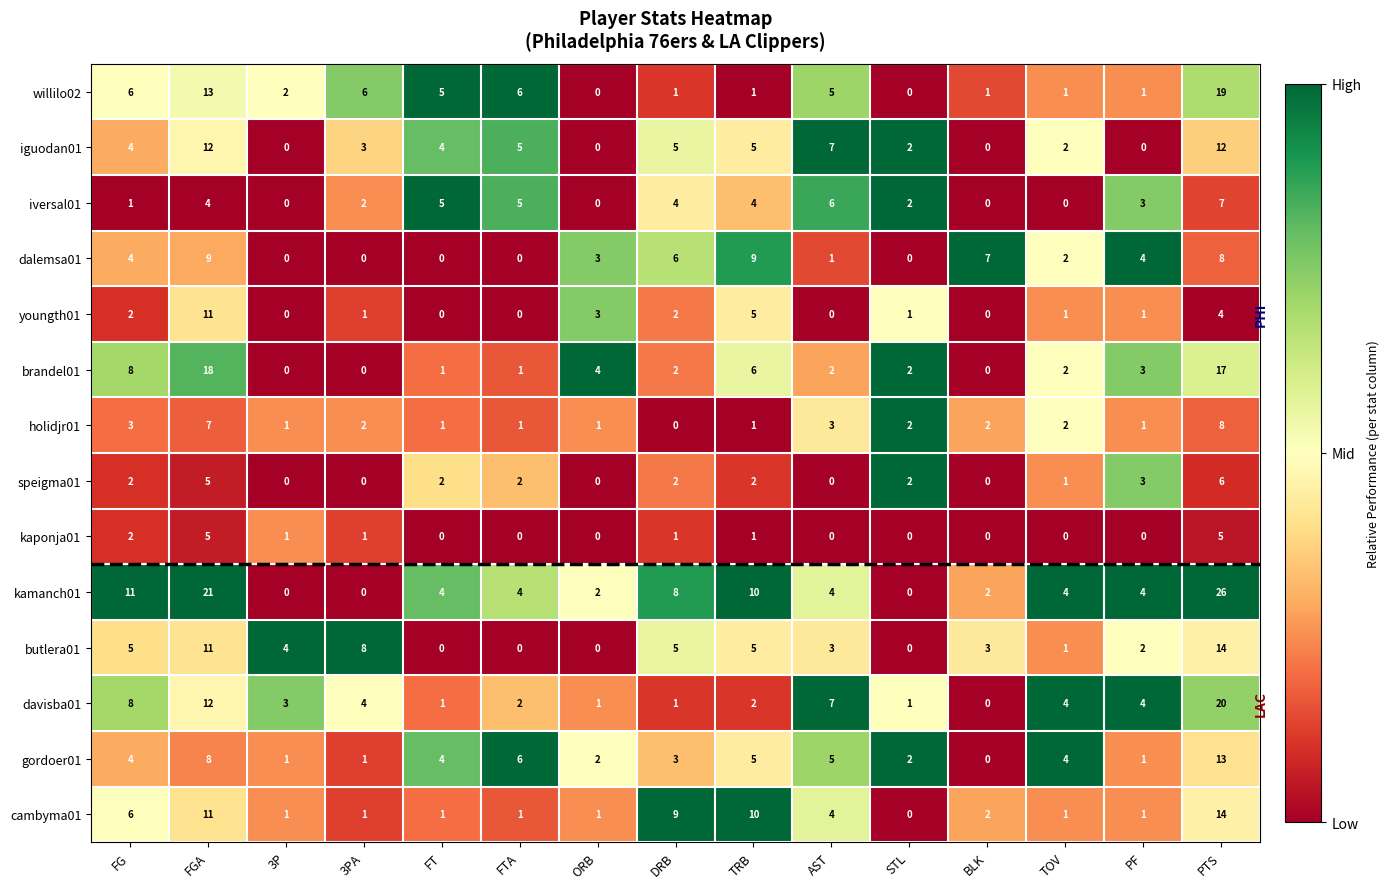

At which category is the sum across all series the highest?

PTS